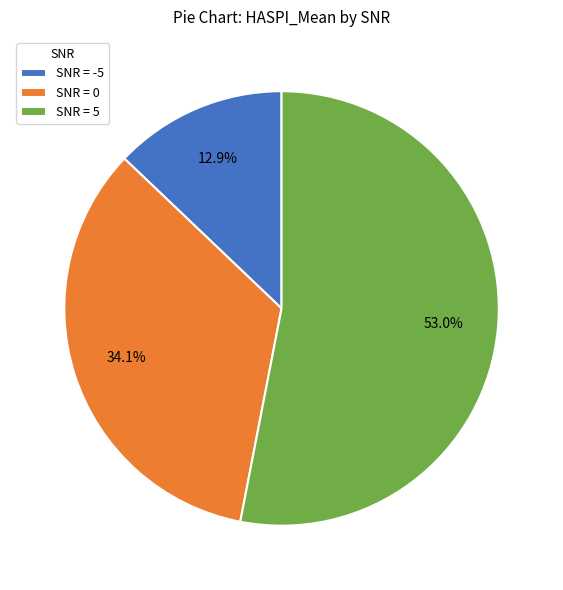

What is the largest slice in the pie chart?

SNR = 5